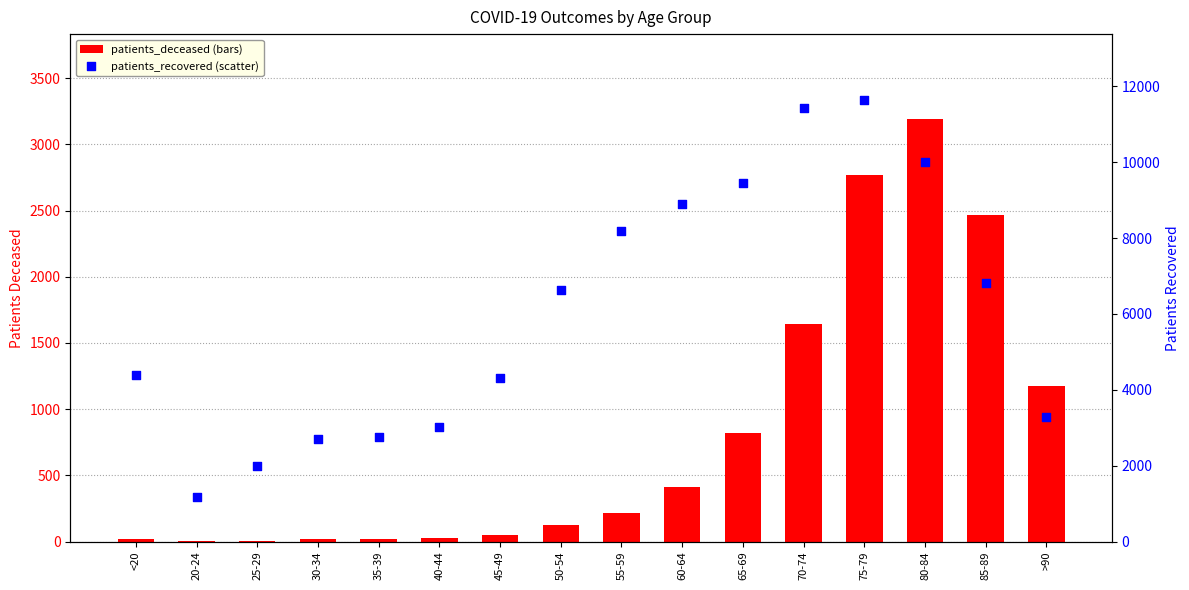

Which series has the largest total across all categories?

patients_recovered